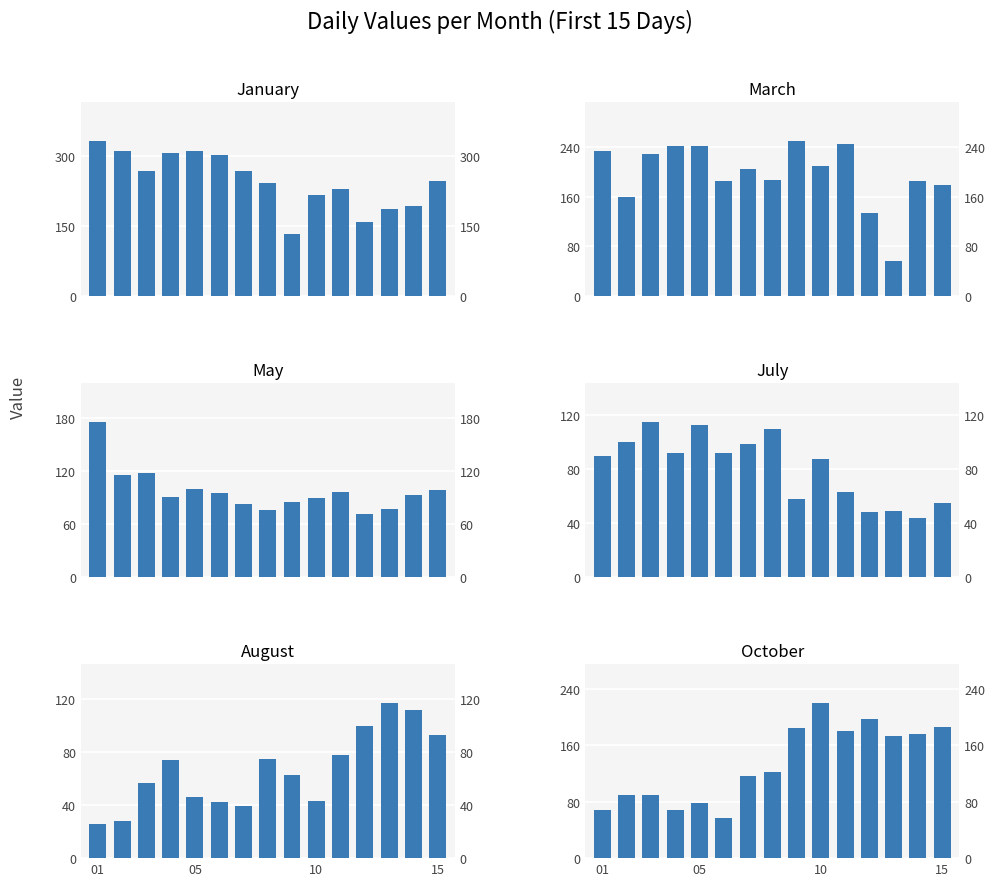

Between 7 and 4, which is larger?

4